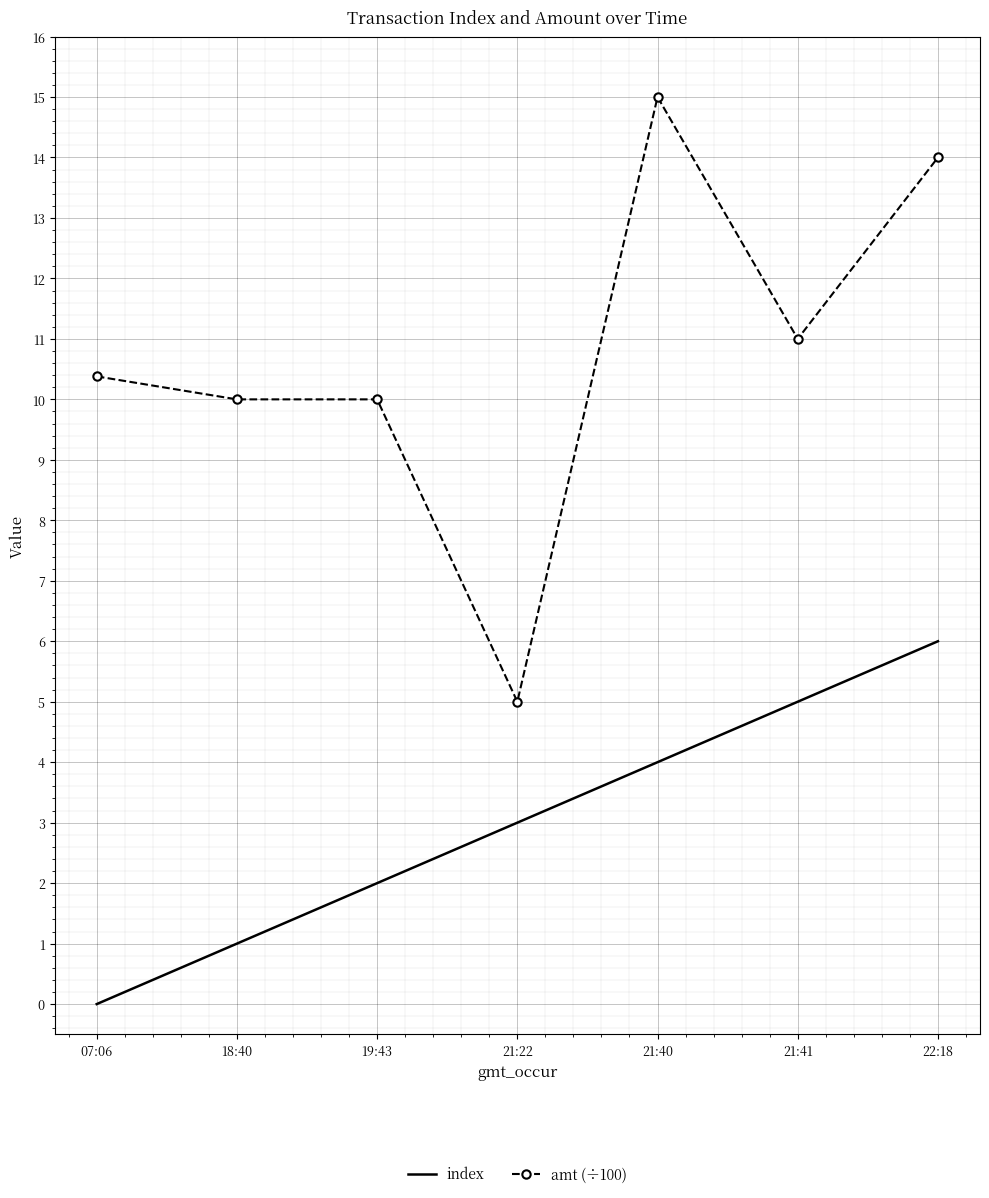

What are all the series names shown in the legend?

index, amt (÷100)